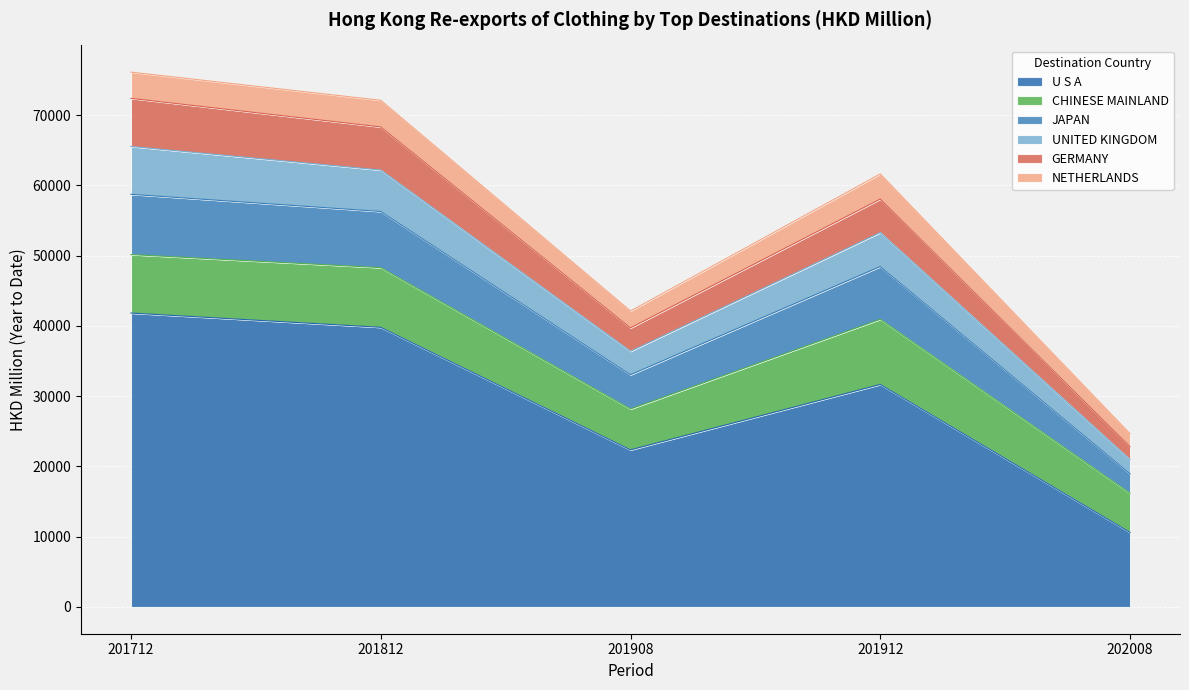

At how many categories does at least one series exceed 52003?

3